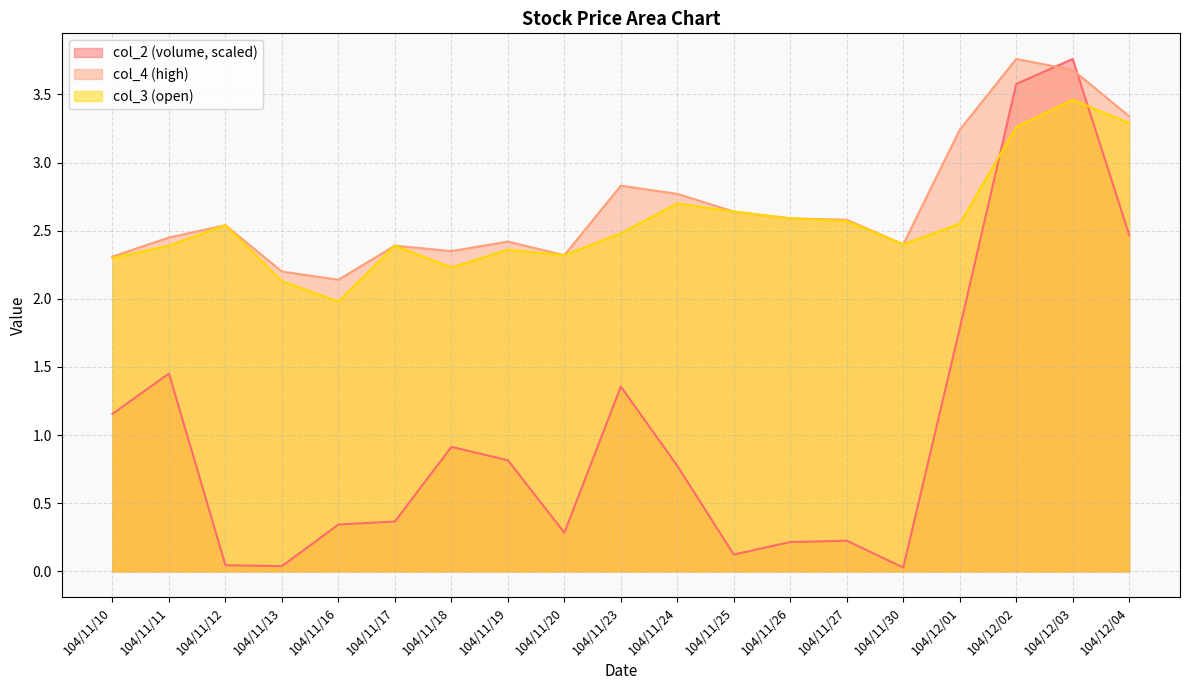

How many interior local valleys does the col_3 series have?

4